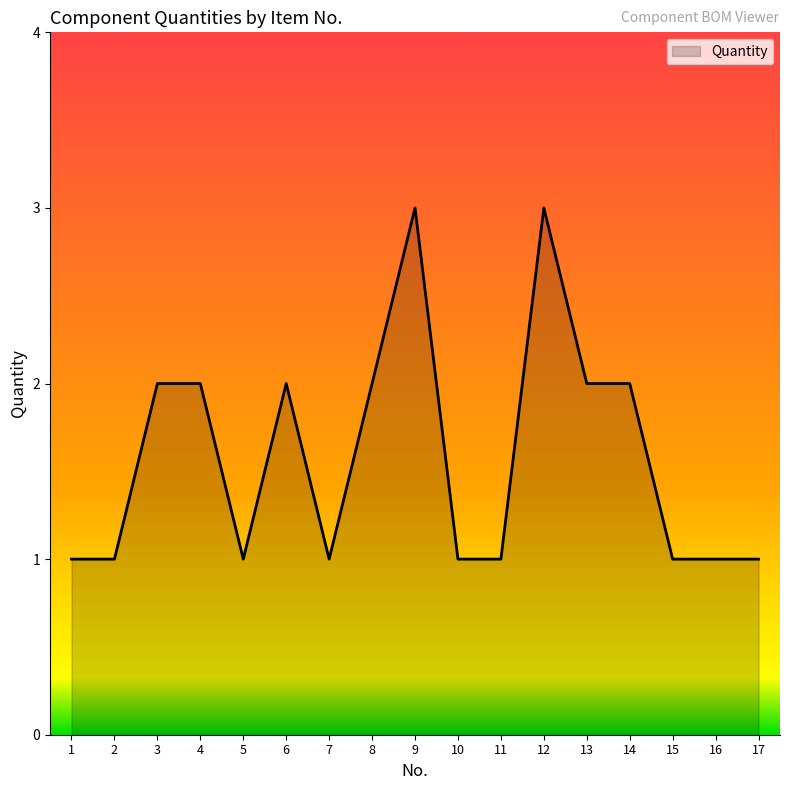

True or false: the data has more than 1 interior local peaks.

True